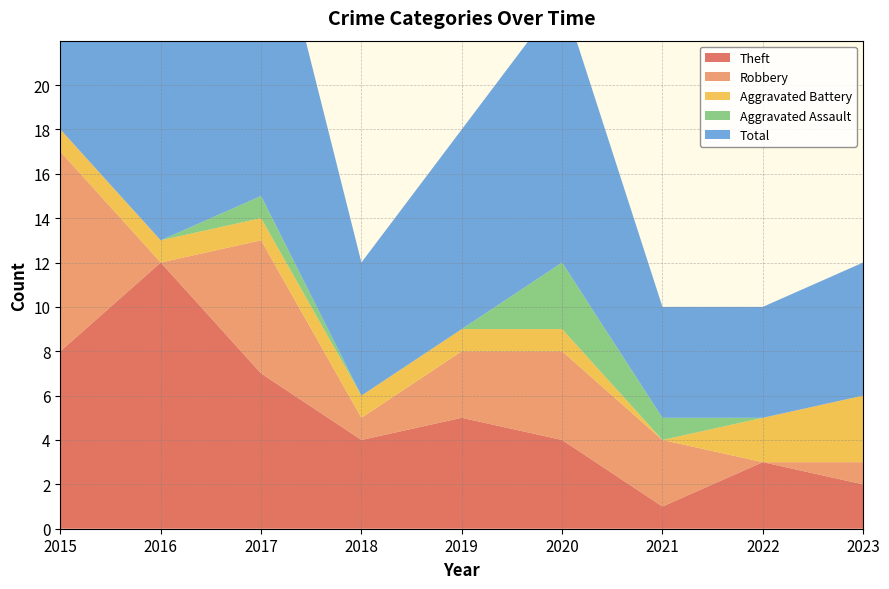

Reading left to right, what are all the values shown in this chart?

Theft: 8	12	7	4	5	4	1	3	2
Robbery: 9	0	6	1	3	4	3	0	1
Aggravated Battery: 1	1	1	1	1	1	0	2	3
Aggravated Assault: 0	0	1	0	0	3	1	0	0
Total: 19	13	15	6	9	12	5	5	6